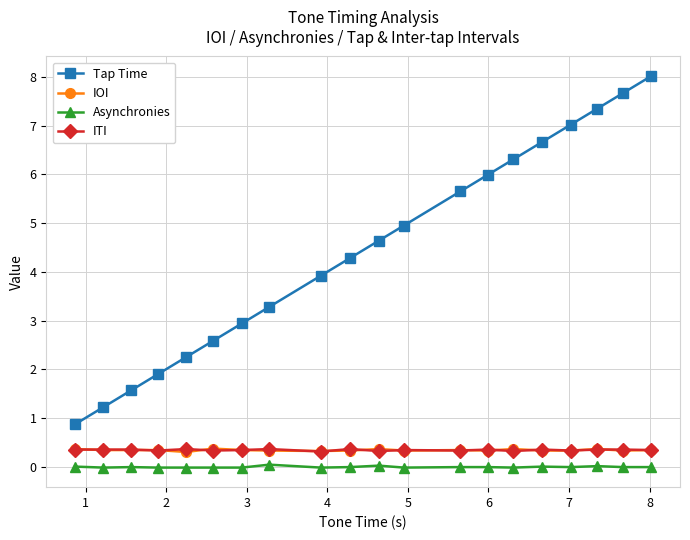

What are all the series names shown in the legend?

Tap Time, IOI, Asynchronies, ITI